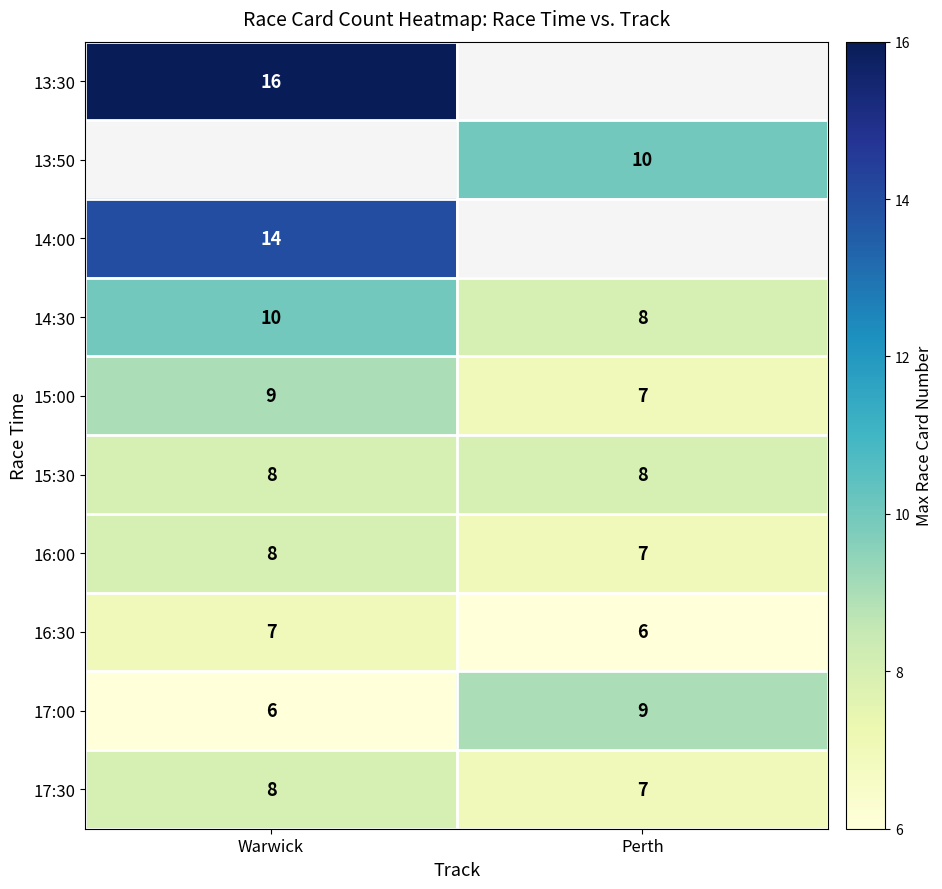

What is the minimum value shown in the chart?

6.0